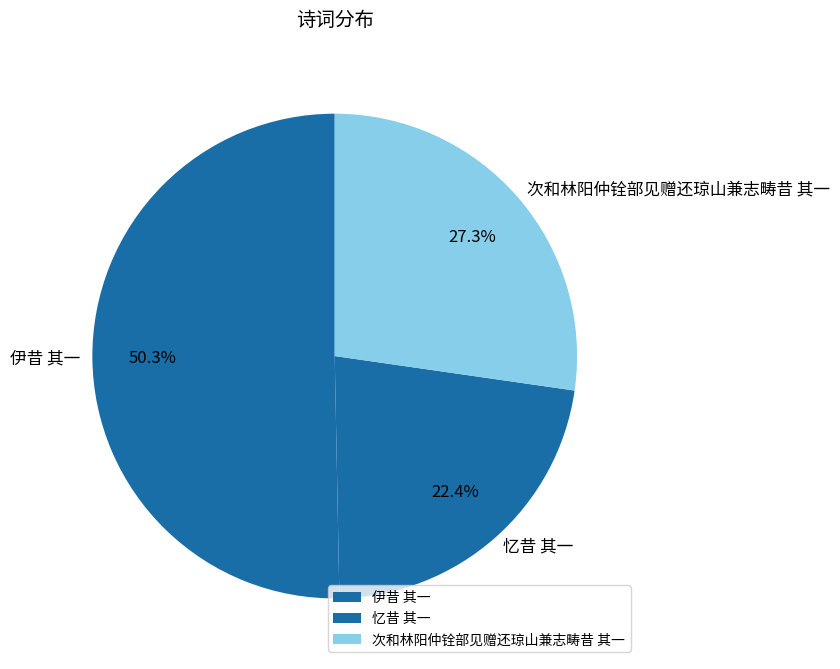

Which slice represents more than half of the pie?

伊昔 其一